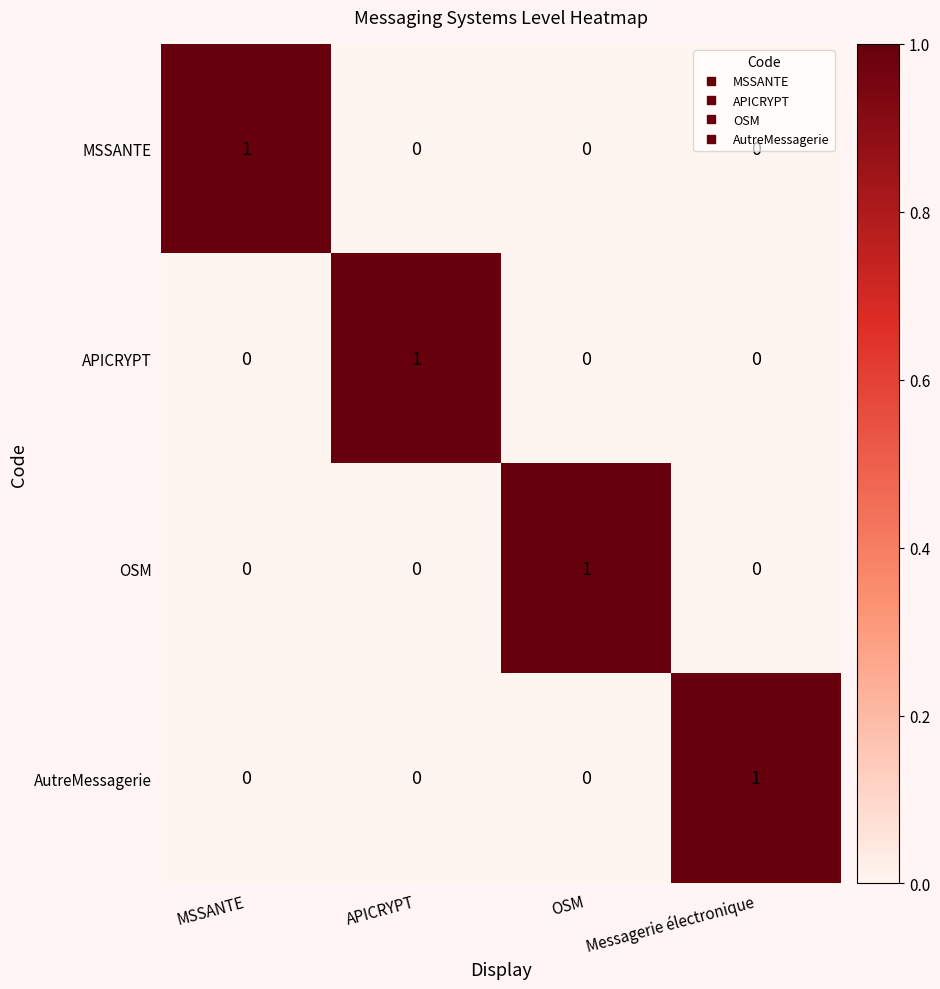

What is the total value across all series at OSM?

1